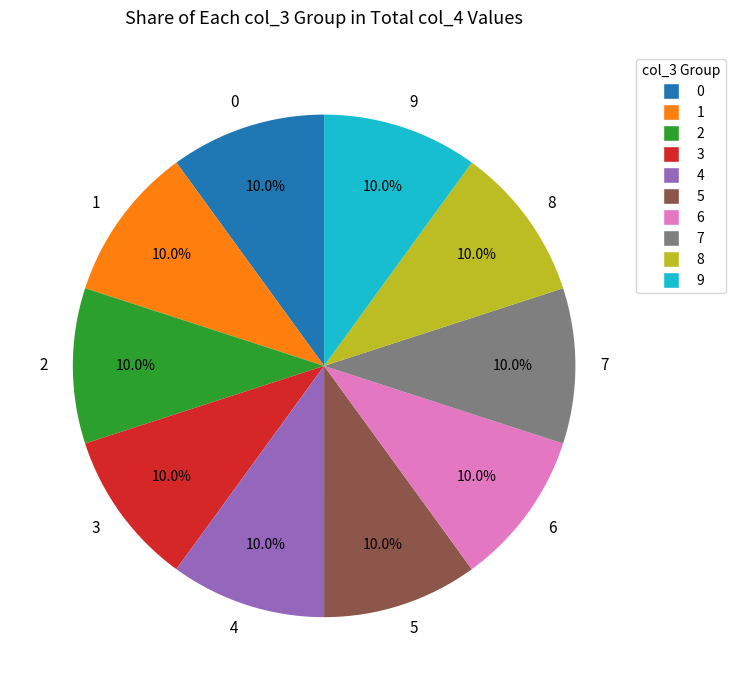

Is it true that 2 is 1% of the pie?

False